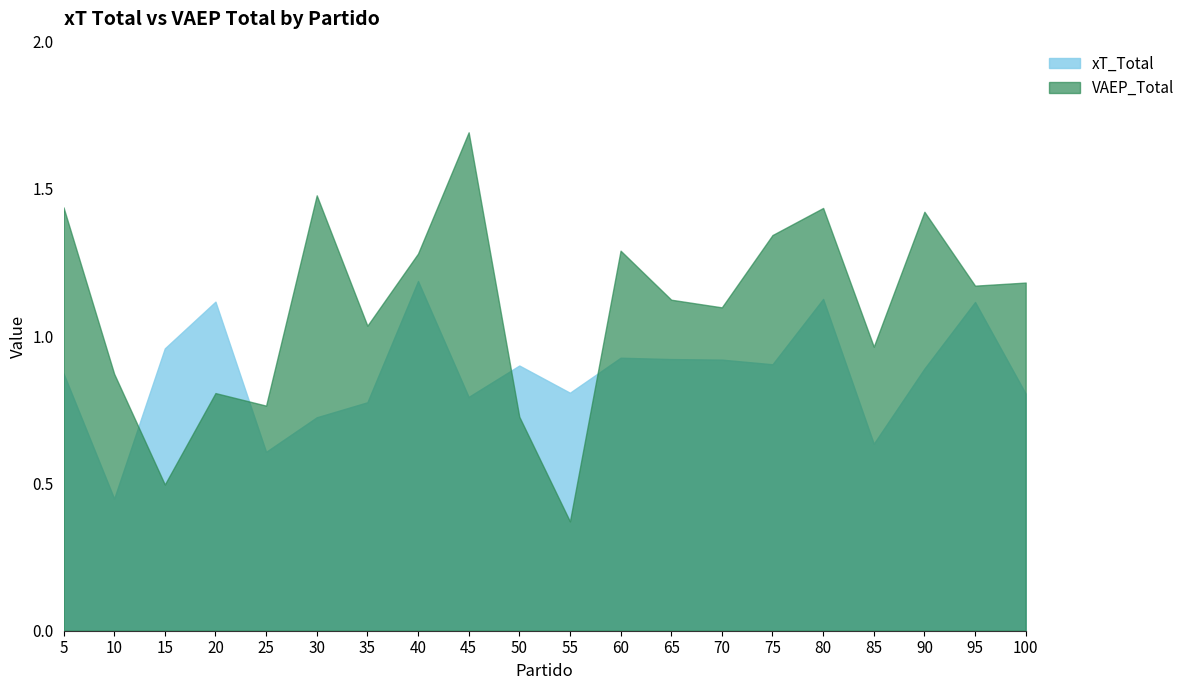

How many interior local peaks does the xT_Total series have?

6